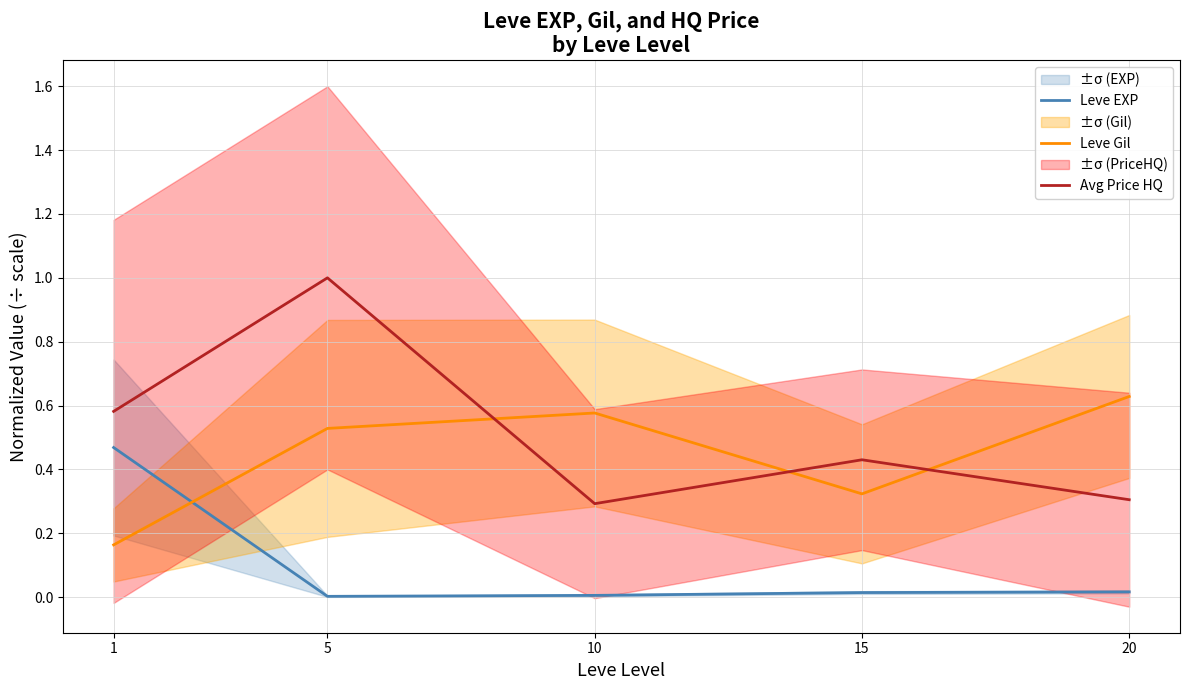

What is the sum of all Leve Gil values?

2.2